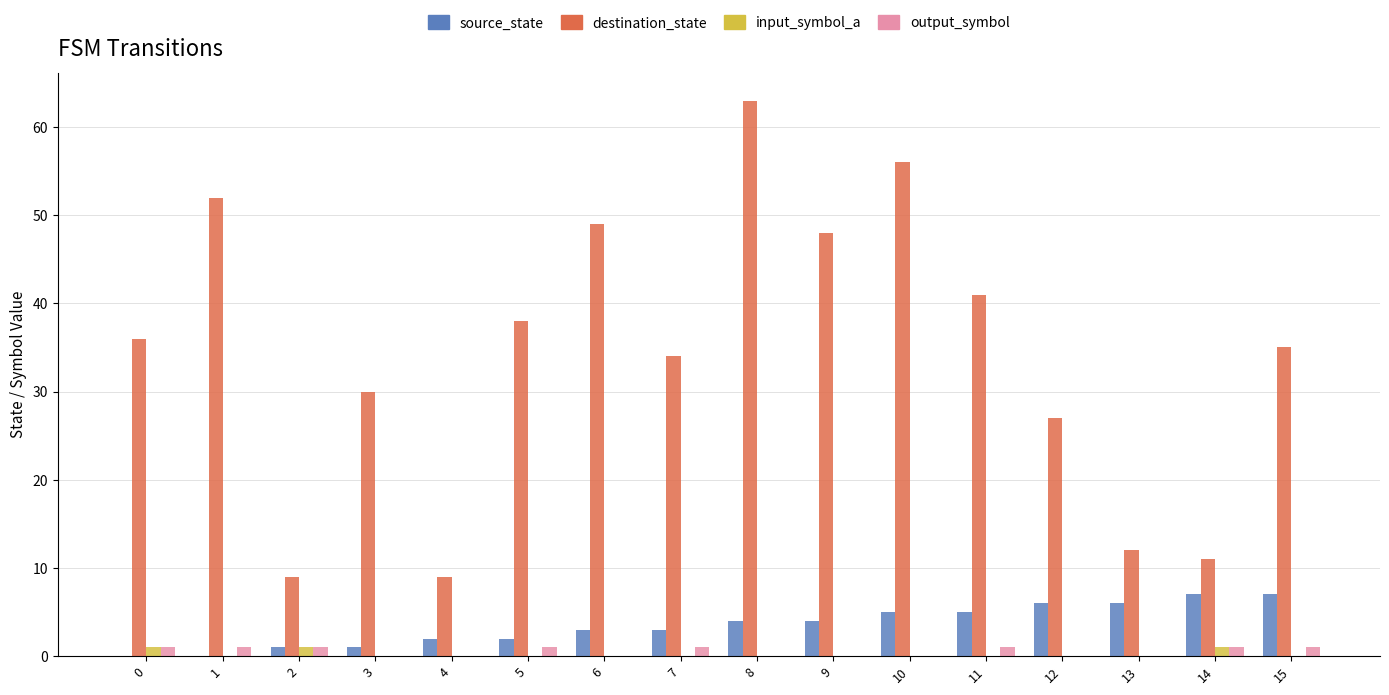

What is the total value across all series at 8?

67